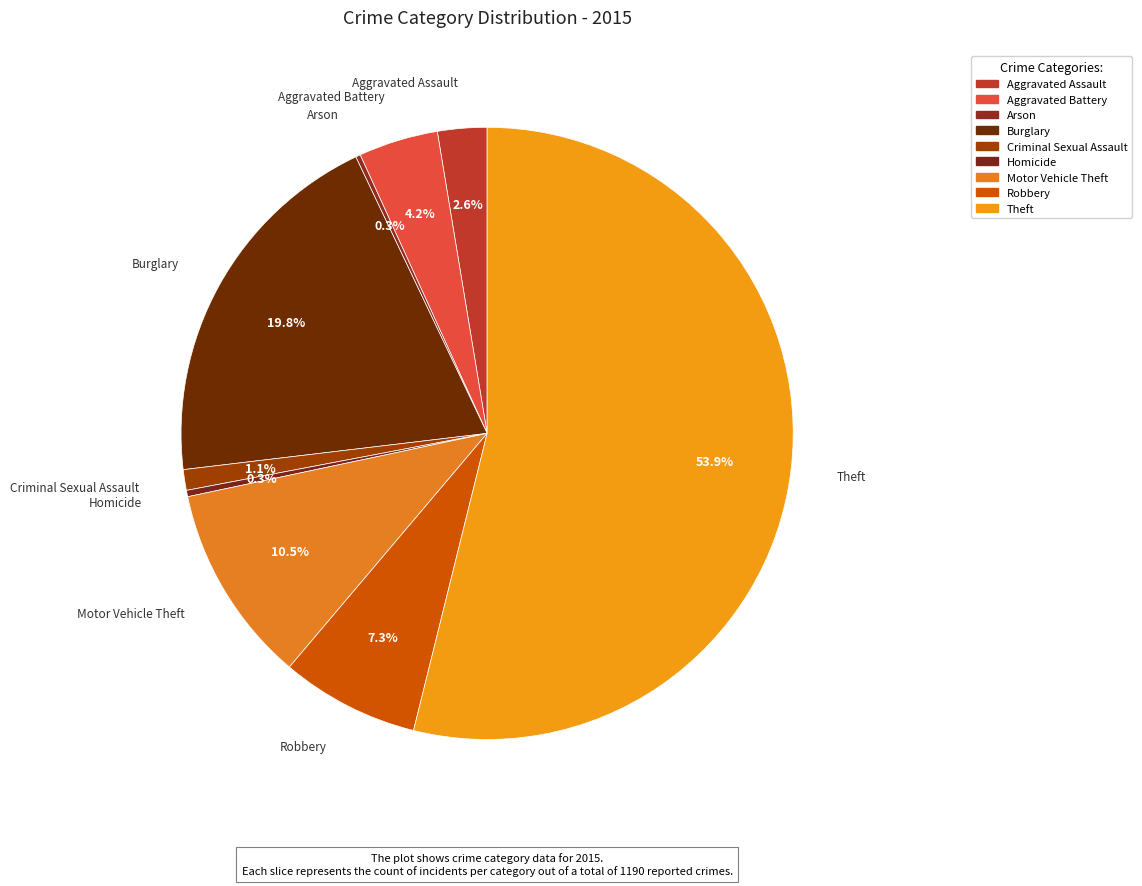

What is the largest slice in the pie chart?

Theft